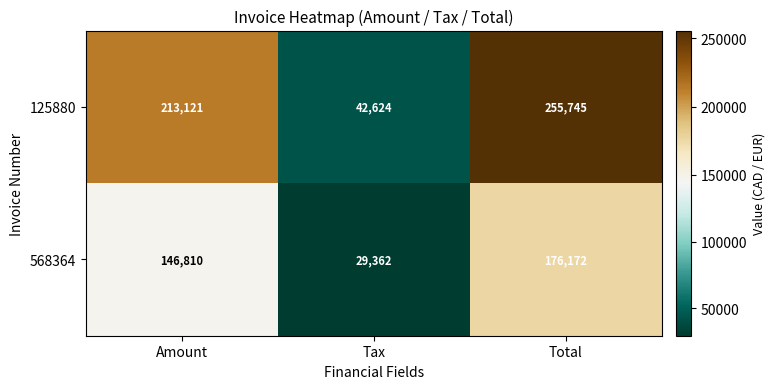

What is the approximate value of 568364 at Tax, to the nearest 100?

29400